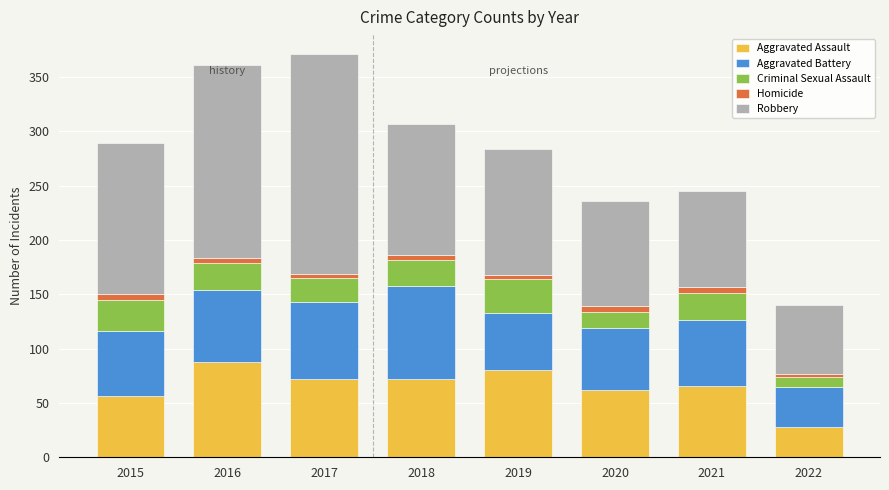

What is the minimum value for Aggravated Assault?

28